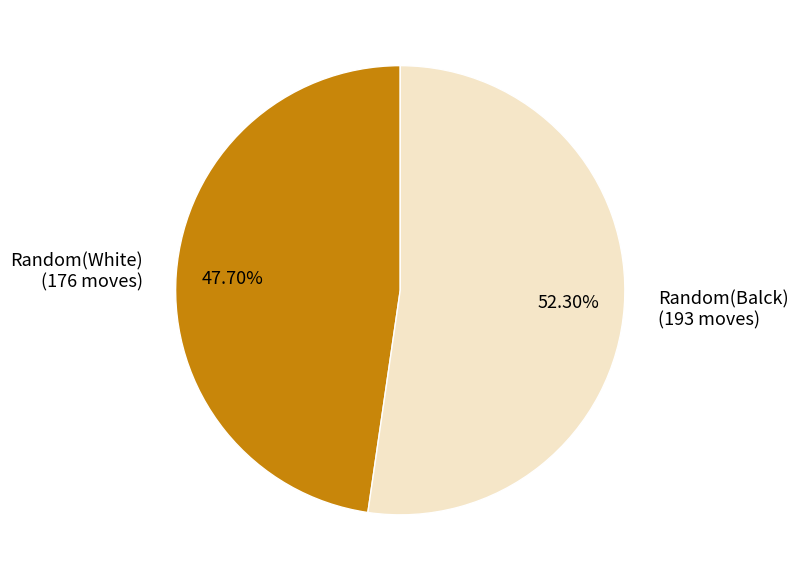

How many slices are in this pie chart?

2